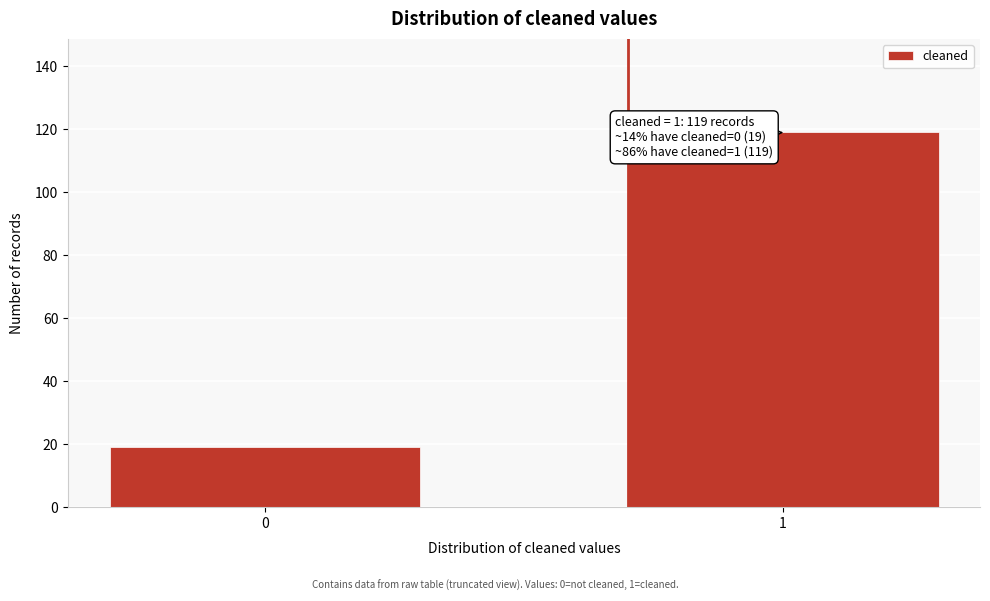

Reading left to right, list all the values displayed in this chart.

19	119